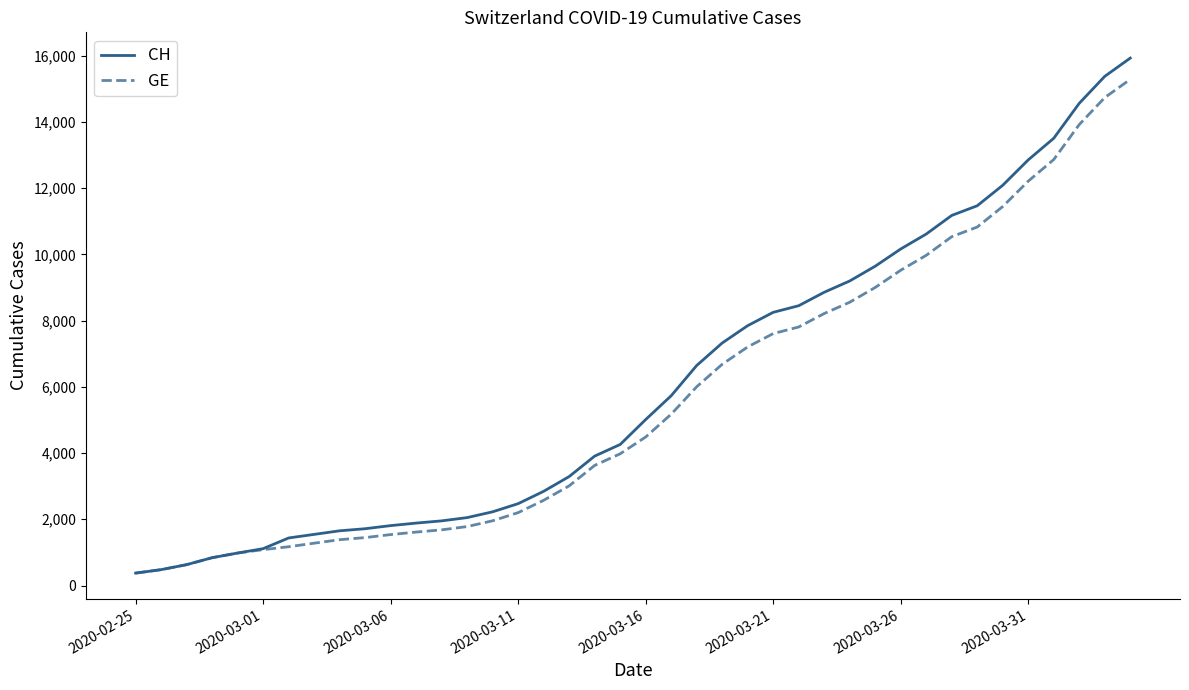

Which series has the largest range (max minus min)?

CH